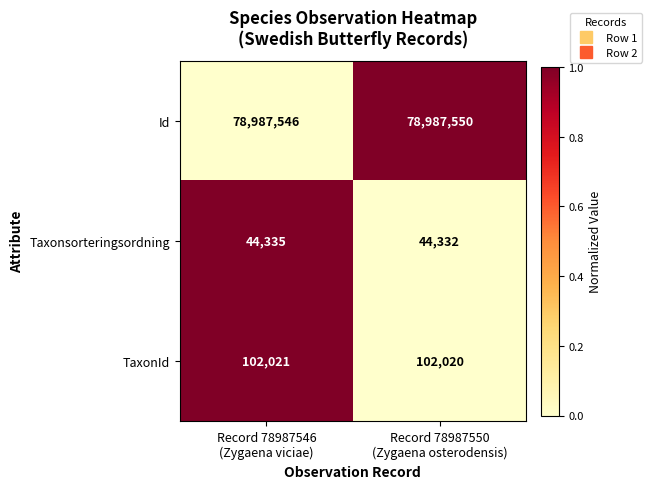

Rank the series by their maximum value, from lowest to highest.

Taxonsorteringsordning, TaxonId, Id